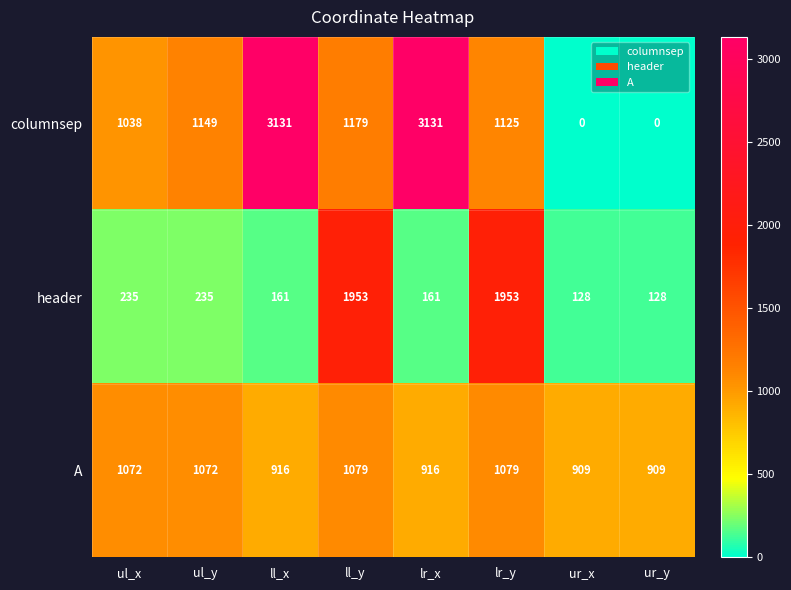

At which label is columnsep closest to 1565?

ll_y